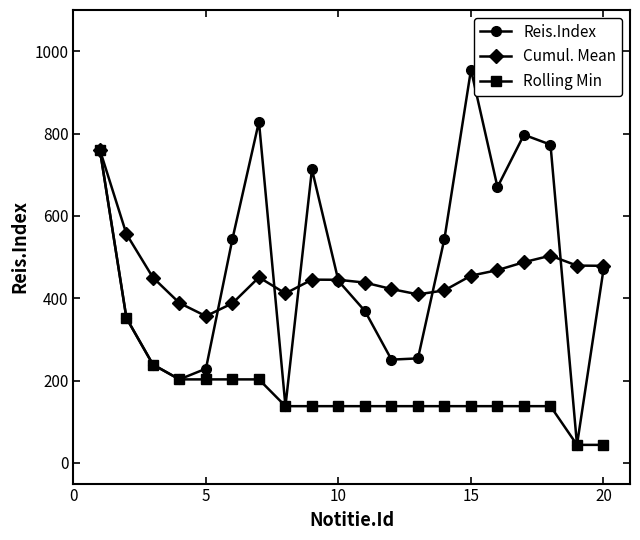

In Reis.Index, how many points are higher than both neighbors (excluding endpoints)?

4